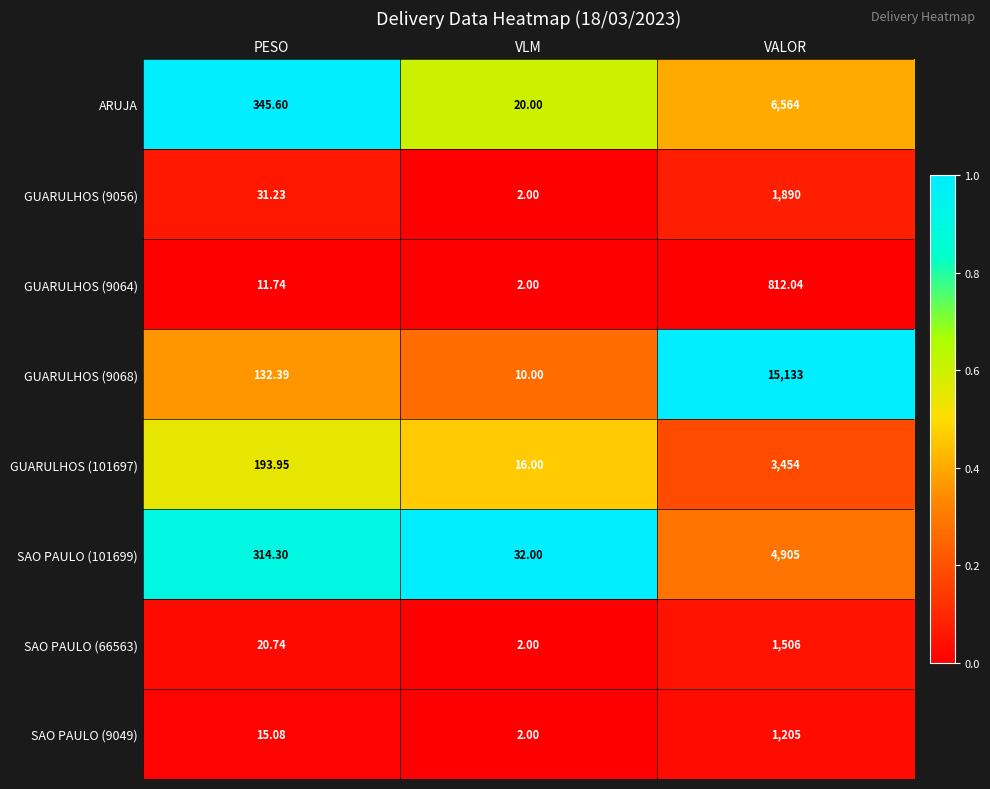

Which series has the widest spread of values?

GUARULHOS (9068)